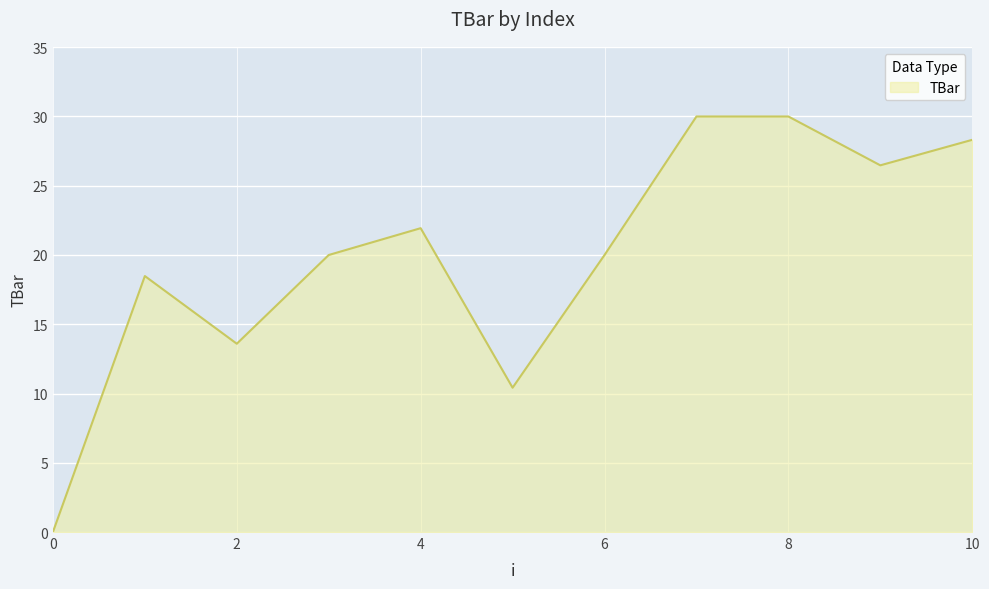

What is the greatest value displayed?

30.0